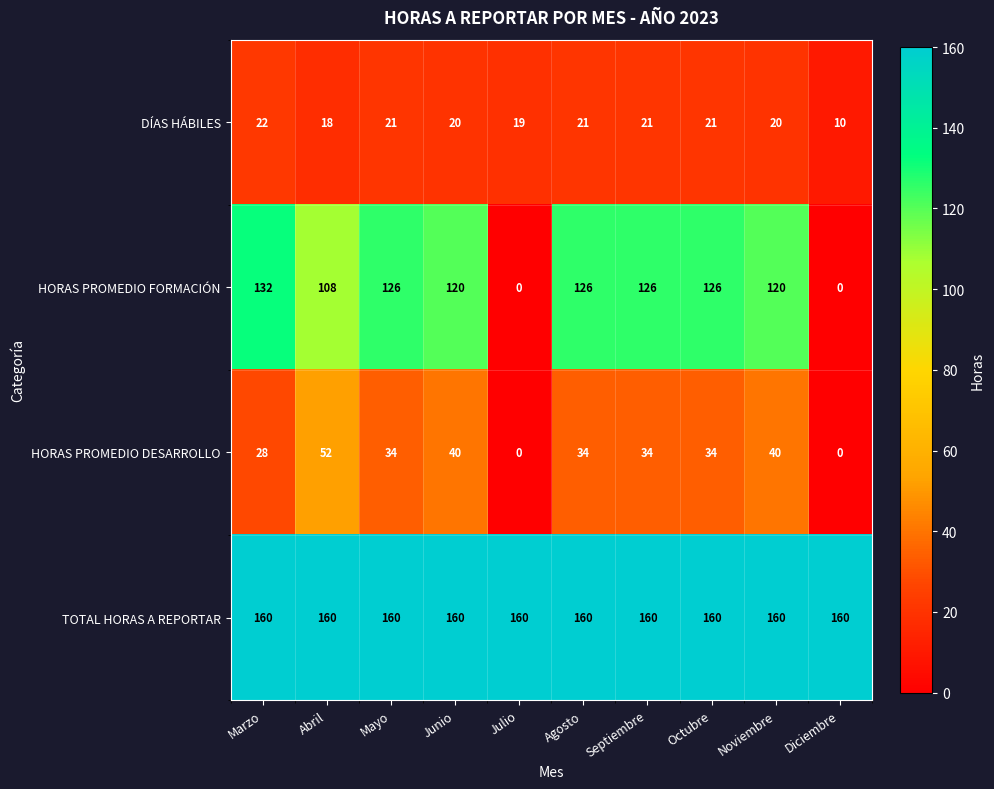

How many HORAS PROMEDIO DESARROLLO values are between 28 and 40?

7